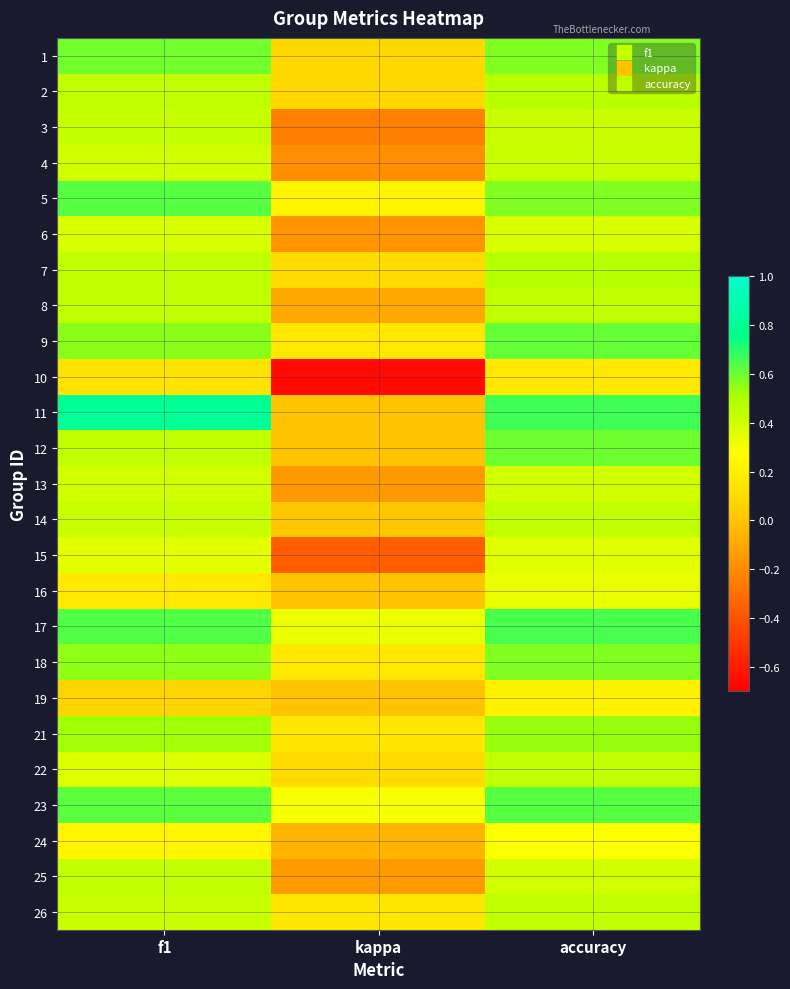

Reading right to left, extract all data points from this chart.

1: accuracy=0.6	kappa=0.1	f1=0.6
2: accuracy=0.5	kappa=0.1	f1=0.4
3: accuracy=0.4	kappa=-0.2	f1=0.4
4: accuracy=0.4	kappa=-0.2	f1=0.4
5: accuracy=0.6	kappa=0.2	f1=0.6
6: accuracy=0.4	kappa=-0.2	f1=0.4
7: accuracy=0.5	kappa=0.1	f1=0.5
8: accuracy=0.5	kappa=-0.1	f1=0.5
9: accuracy=0.6	kappa=0.2	f1=0.6
10: accuracy=0.2	kappa=-0.7	f1=0.1
11: accuracy=0.7	kappa=0.0	f1=0.8
12: accuracy=0.6	kappa=0.0	f1=0.5
13: accuracy=0.4	kappa=-0.2	f1=0.4
14: accuracy=0.5	kappa=0.0	f1=0.4
15: accuracy=0.4	kappa=-0.4	f1=0.3
16: accuracy=0.3	kappa=0.0	f1=0.2
17: accuracy=0.7	kappa=0.3	f1=0.6
18: accuracy=0.6	kappa=0.2	f1=0.6
19: accuracy=0.2	kappa=0.0	f1=0.1
21: accuracy=0.5	kappa=0.2	f1=0.5
22: accuracy=0.5	kappa=0.1	f1=0.4
23: accuracy=0.6	kappa=0.3	f1=0.6
24: accuracy=0.3	kappa=-0.1	f1=0.2
25: accuracy=0.4	kappa=-0.1	f1=0.4
26: accuracy=0.5	kappa=0.2	f1=0.4